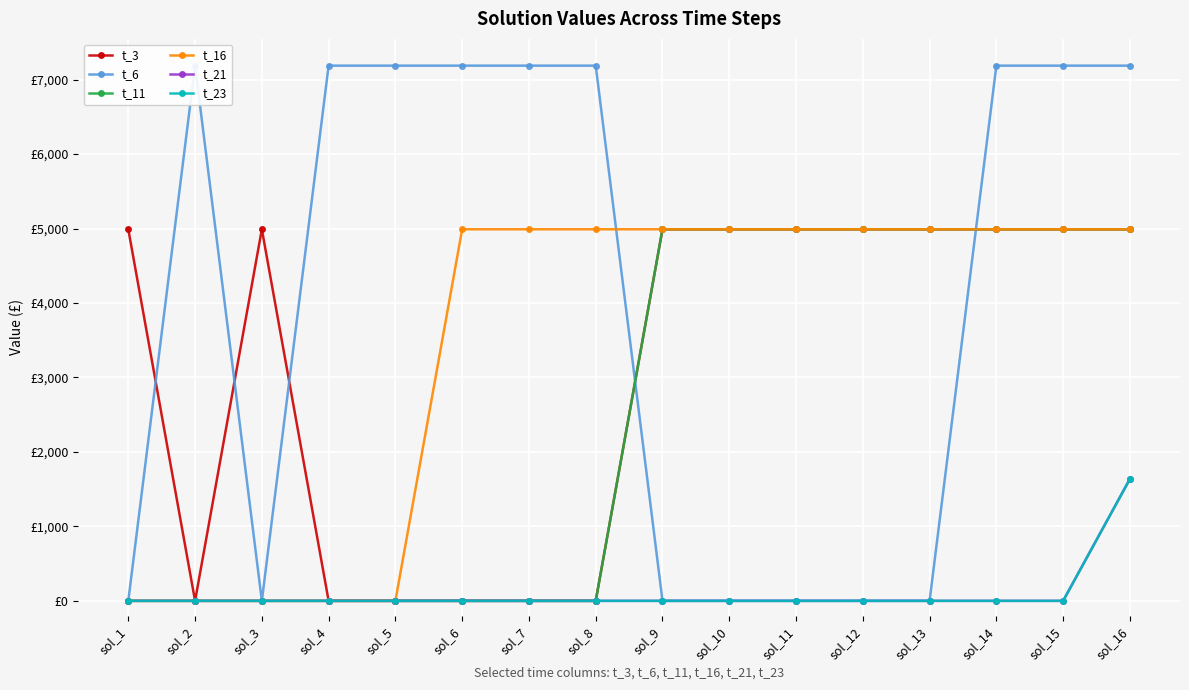

At which category is the sum across all series the highest?

sol_16